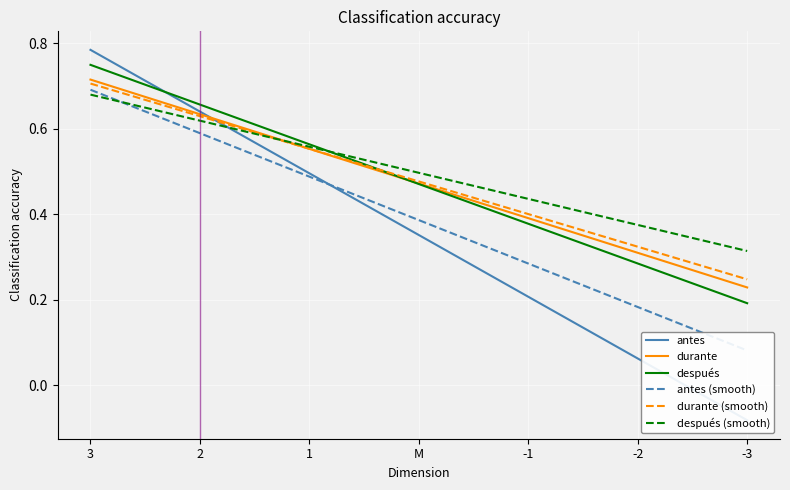

Count the number of categories in the chart.

7